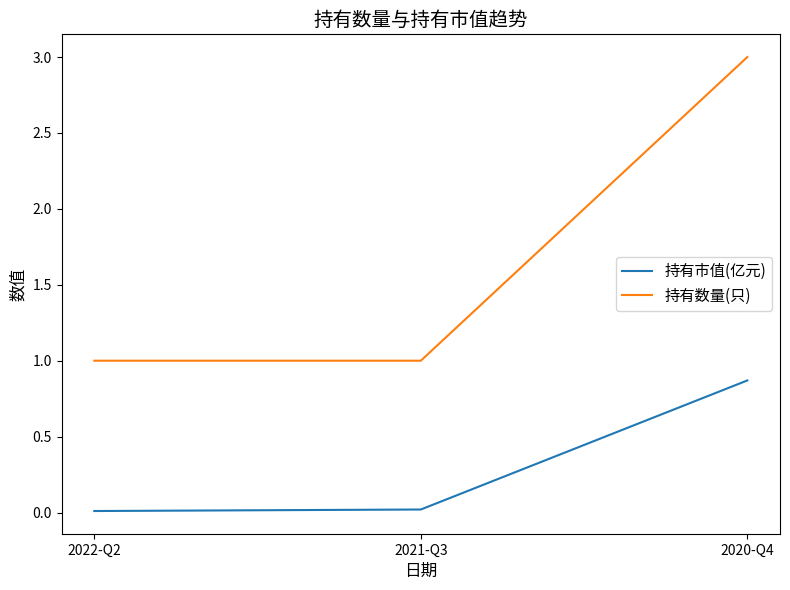

Which series changed the most between 2022-Q2 and 2020-Q4?

持有数量(只)